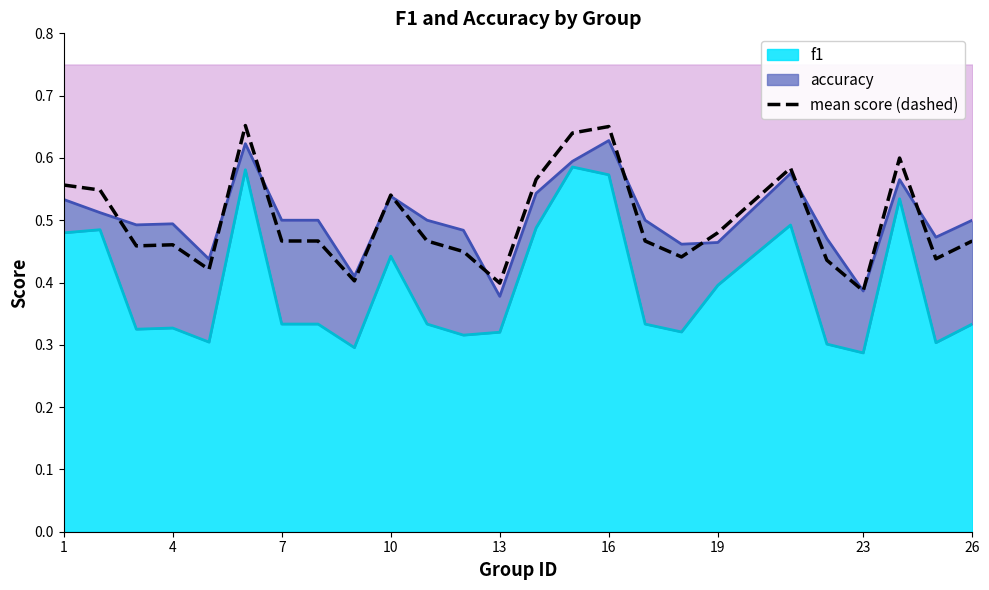

Is it true that the value at 16 is 0.6?

False